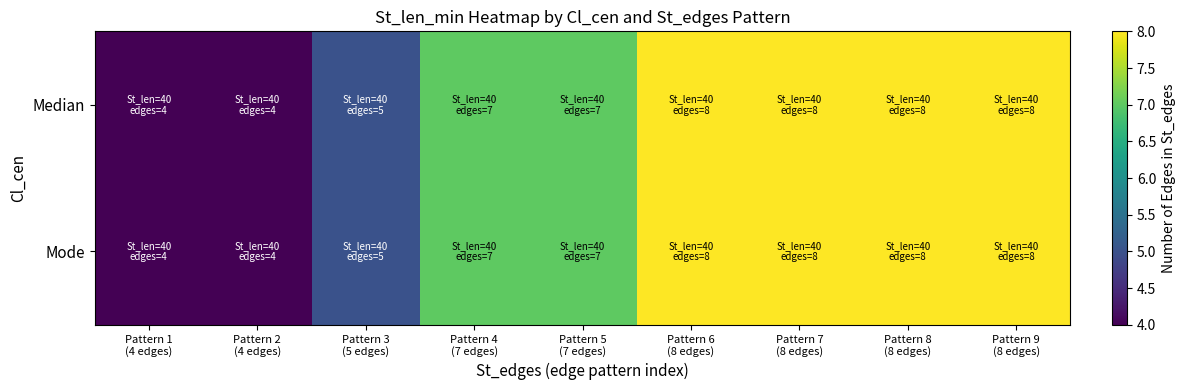

Which series has the largest range (max minus min)?

Median